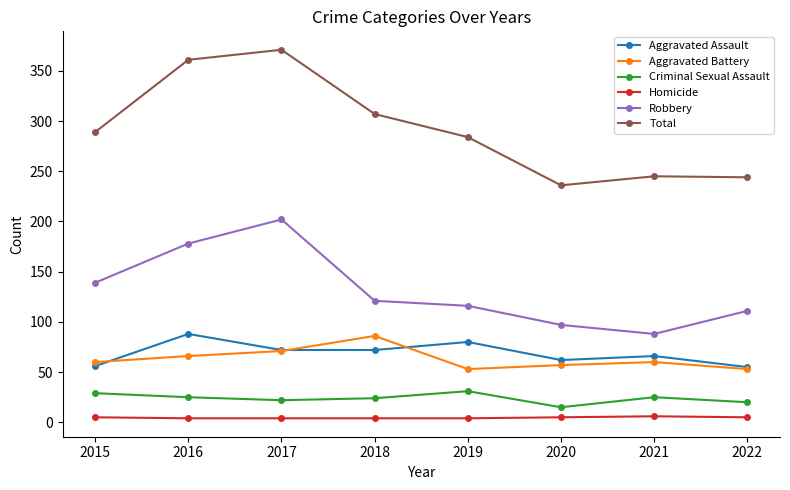

True or false: Aggravated Assault and Robbery cross at least once.

False